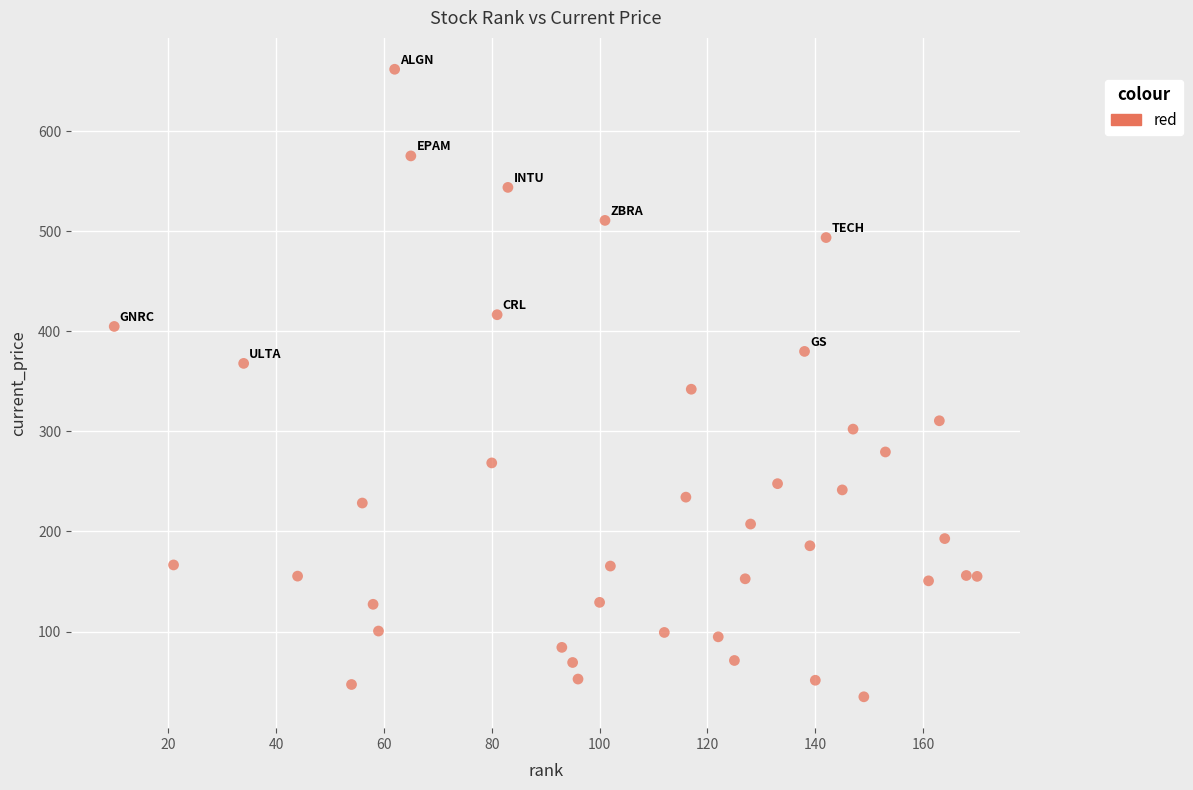

What is the range of Y values (max minus min)?

627.3